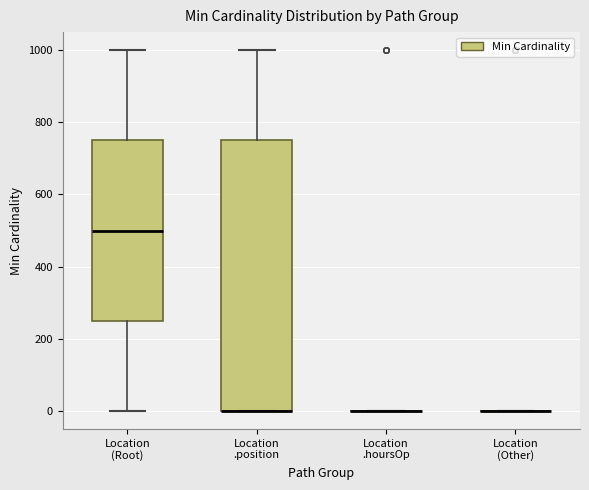

Which box is the tallest, from its lower edge to its upper edge?

Location .position